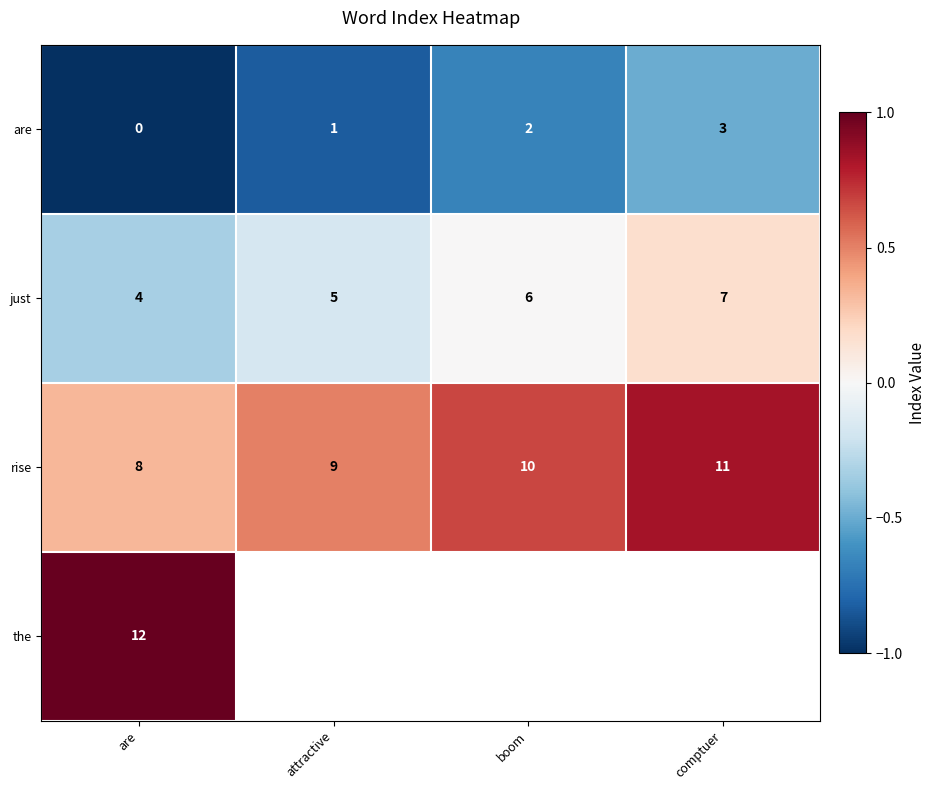

The value of are at are is 0. True or false?

True